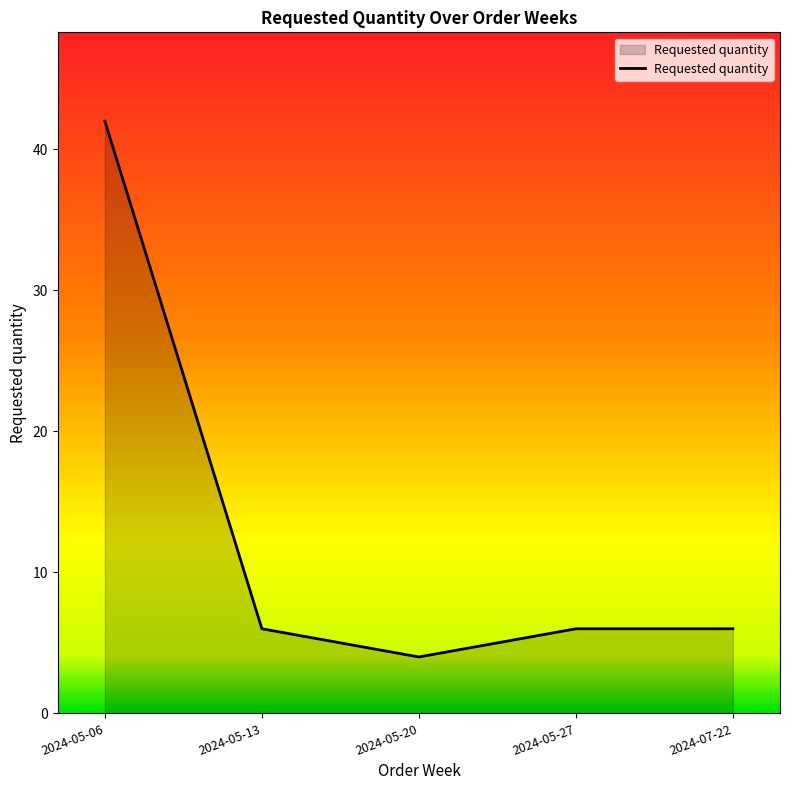

What is the sum of all values?

64